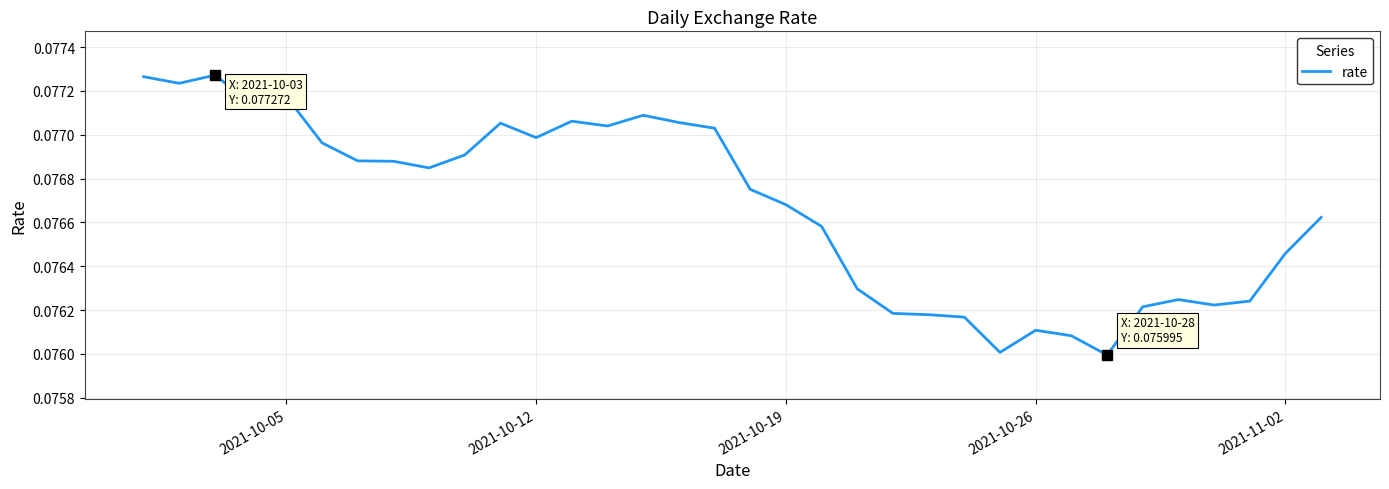

How many lines are shown in the chart?

1